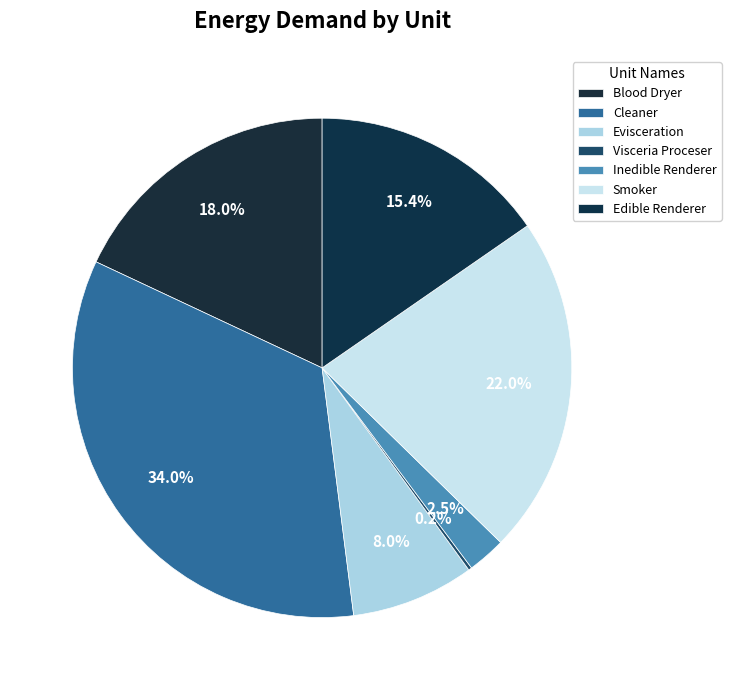

What is the smallest slice in the pie chart?

Visceria Proceser